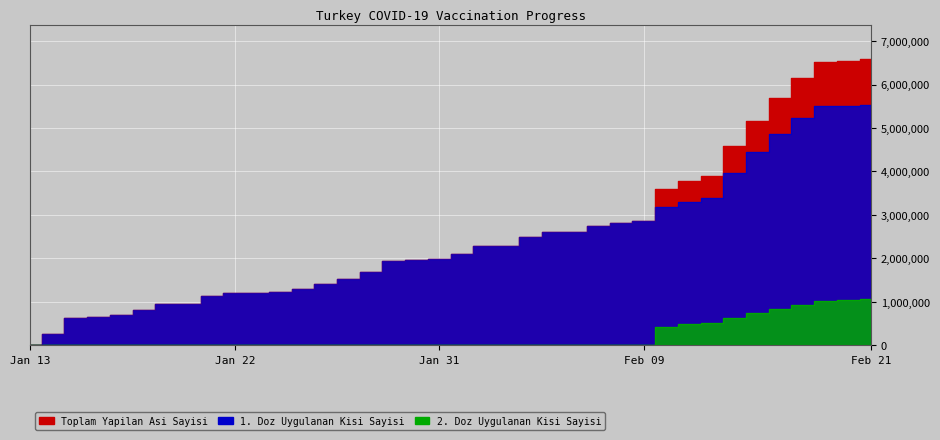

What are all the series names shown in the legend?

Toplam Yapilan Asi Sayisi, 1. Doz Uygulanan Kisi Sayisi, 2. Doz Uygulanan Kisi Sayisi